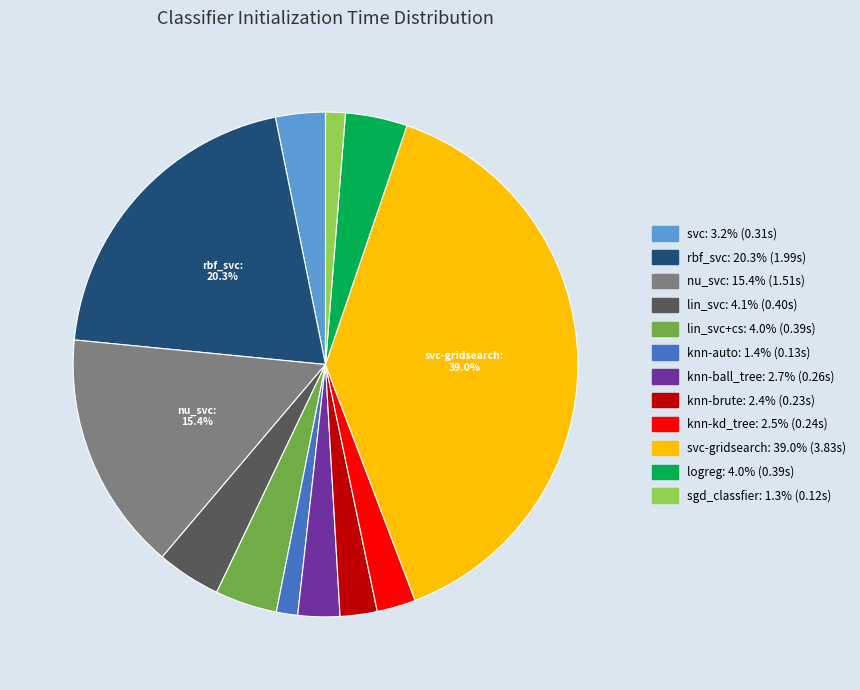

Is there any slice that represents more than half of the pie?

No